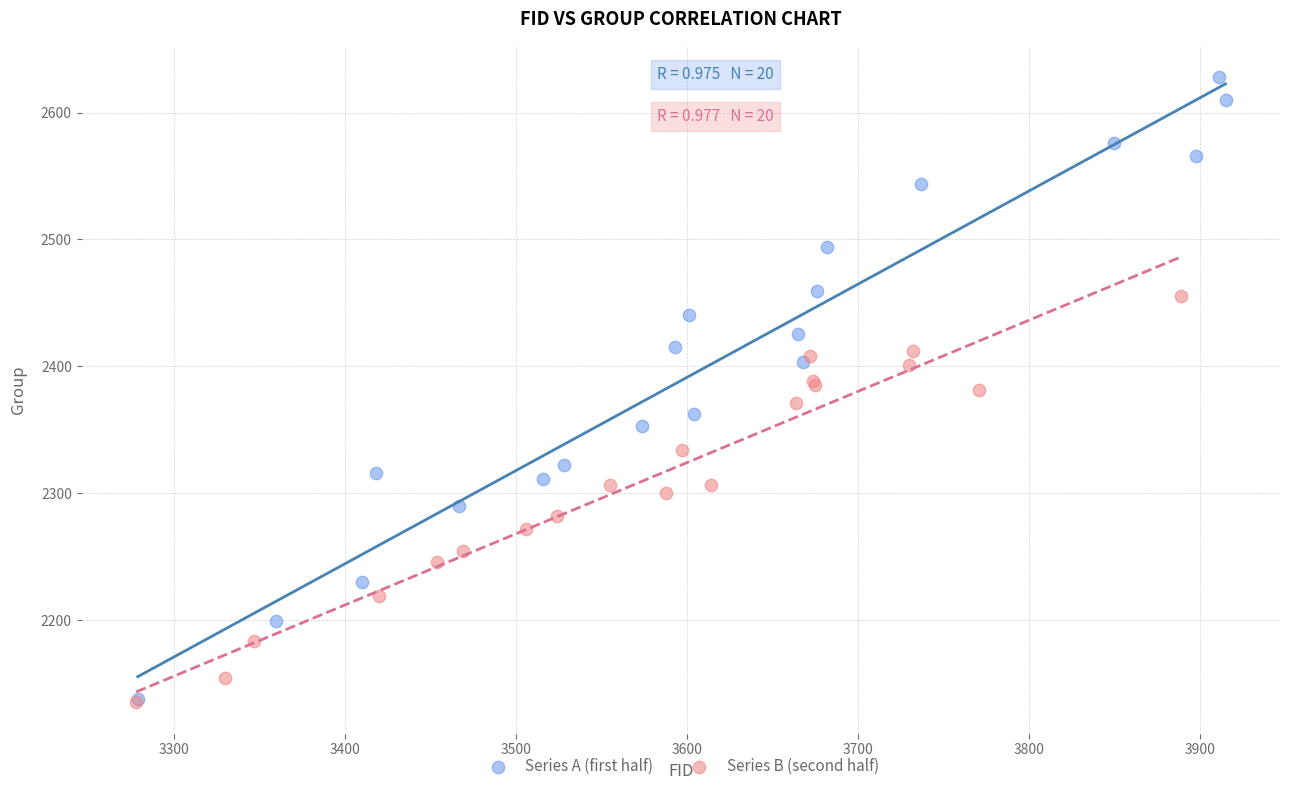

Which series has the widest spread of Y values?

Series A (first half)